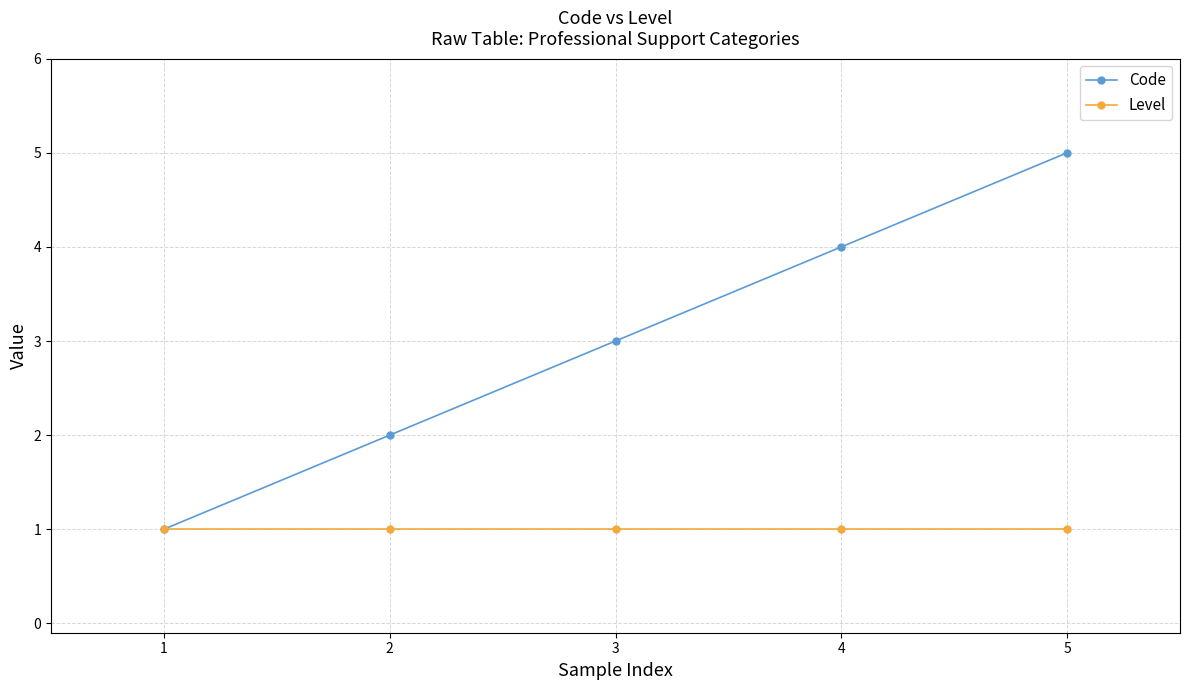

What is the value of the Level point at the 5th from the left?

1